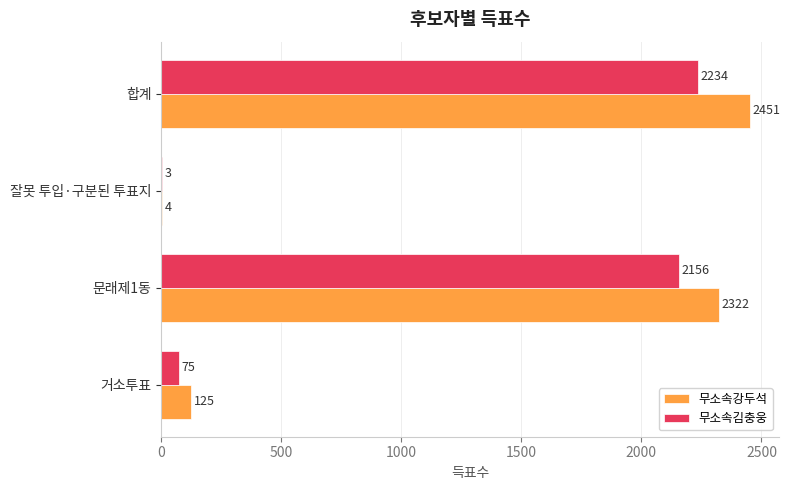

Where is 무소속김충웅 nearest to the value 1118?

문래제1동